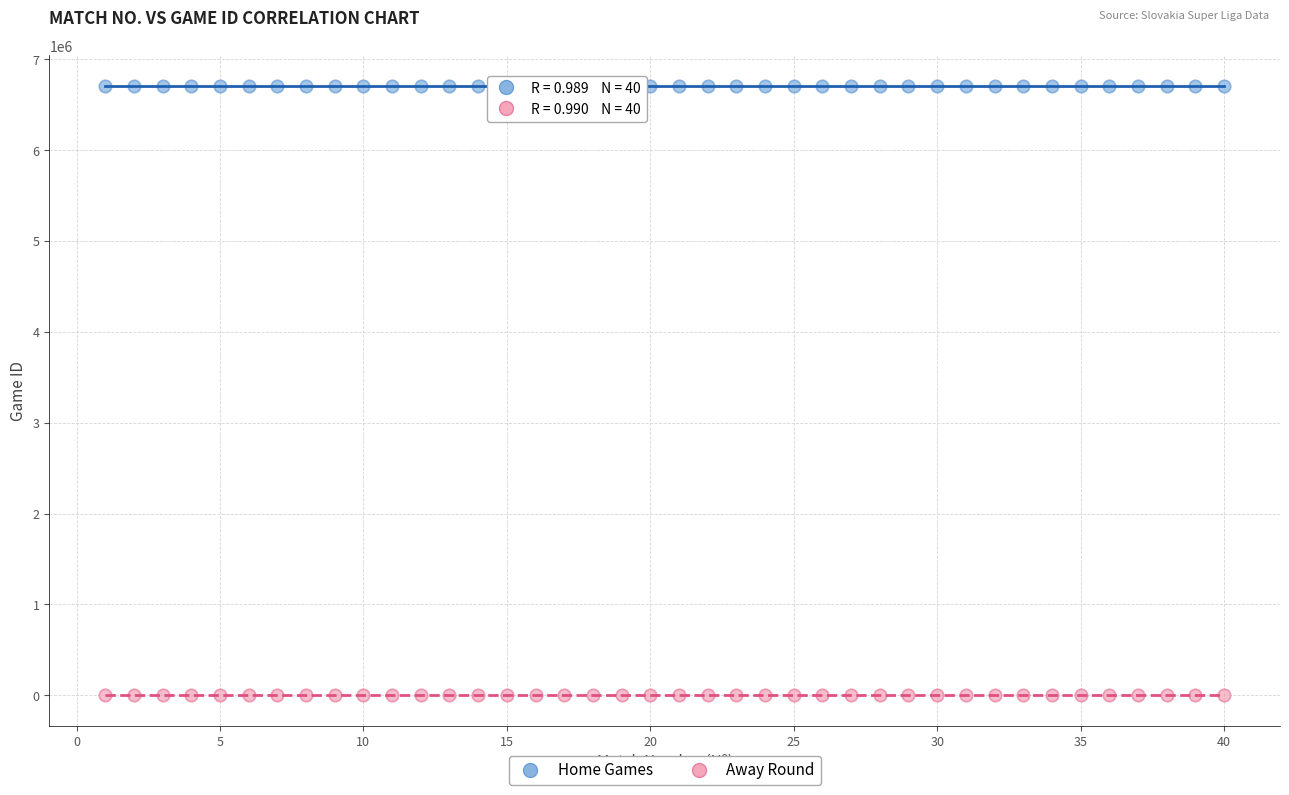

Across all data points, what is the range of X values (max minus min)?

39